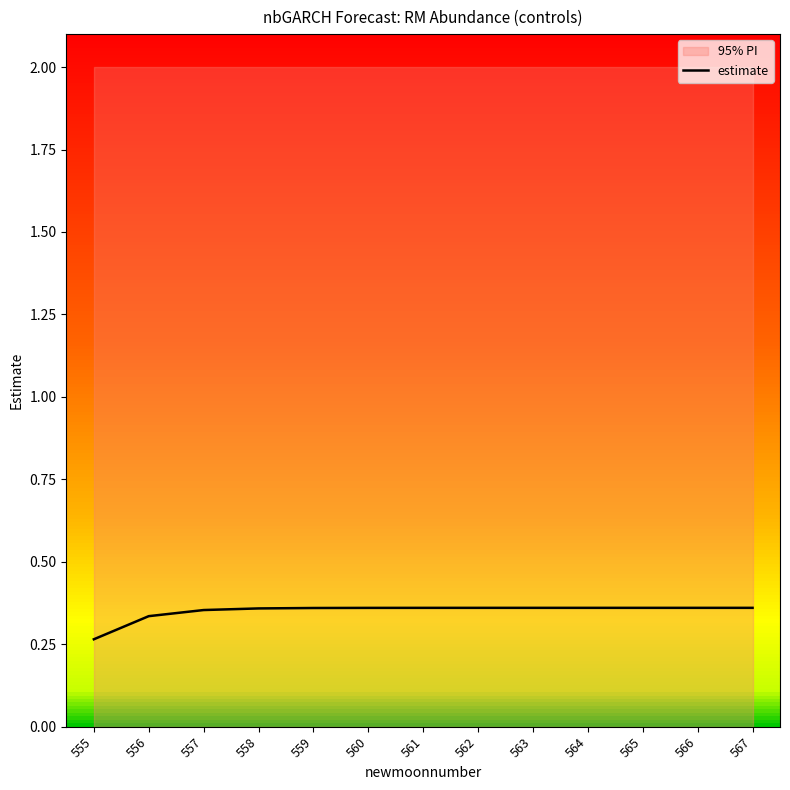

How many lines are shown in the chart?

1